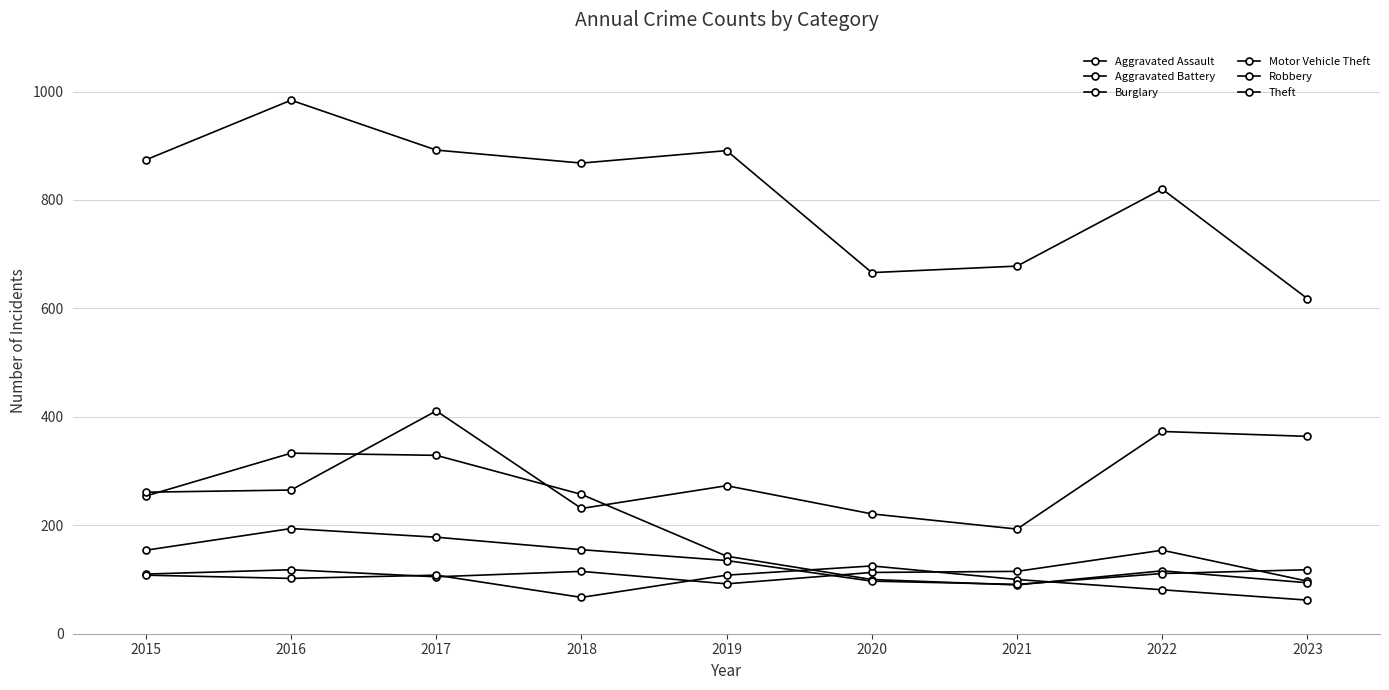

What is the lowest value of the Motor Vehicle Theft series?

193